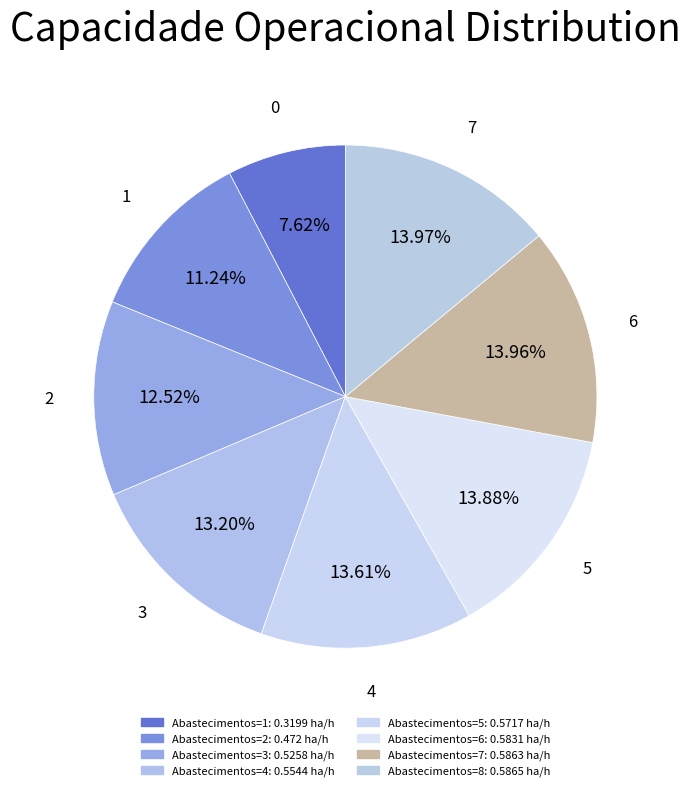

How many slices are in this pie chart?

8